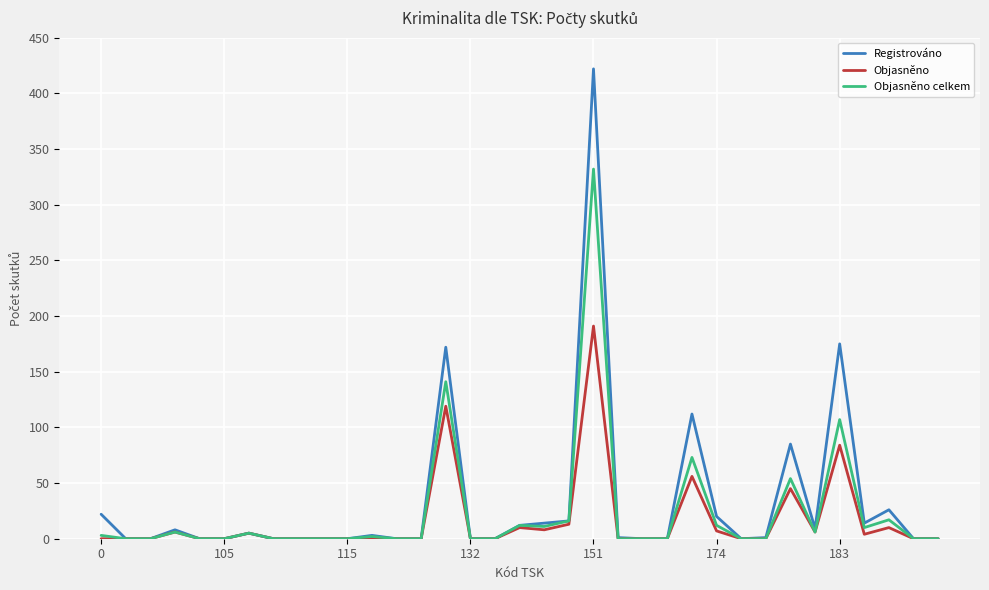

How many lines are shown in the chart?

3